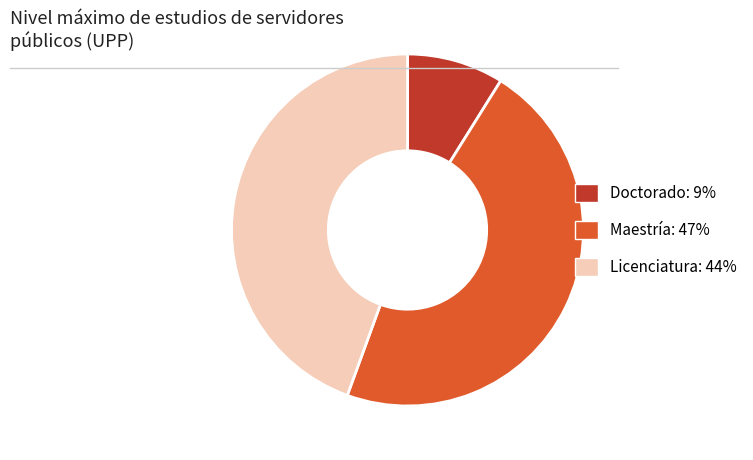

Is there any slice that represents more than half of the pie?

No